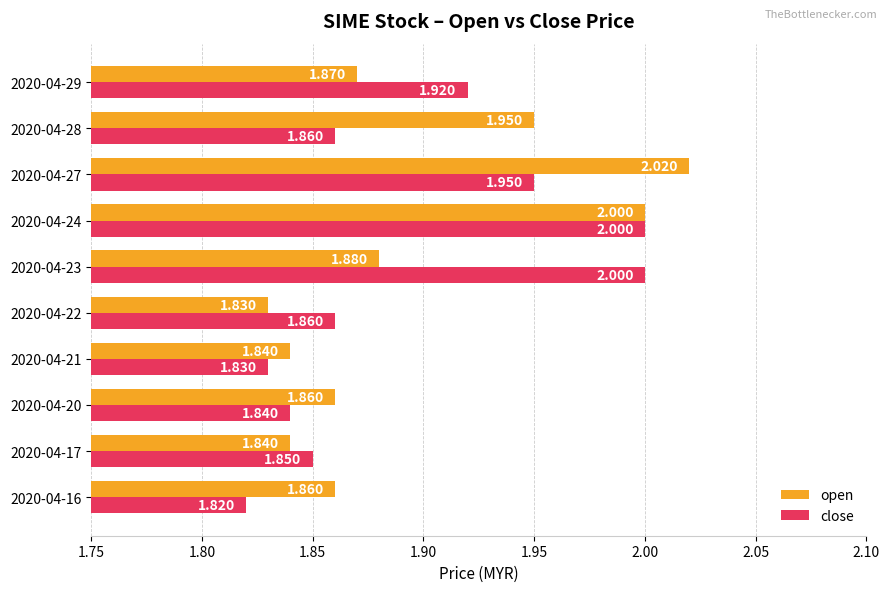

Which series changed the most between 2020-04-16 and 2020-04-27?

open